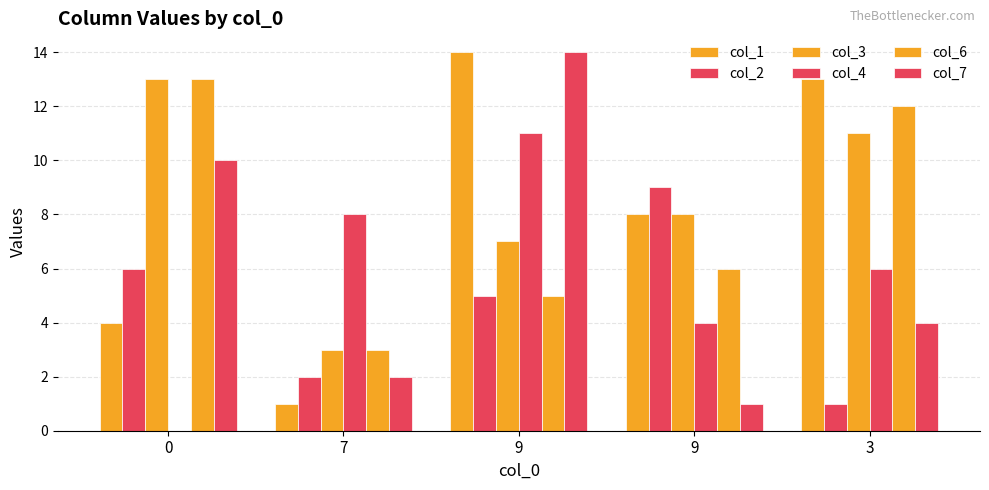

Are the bars horizontal?

No